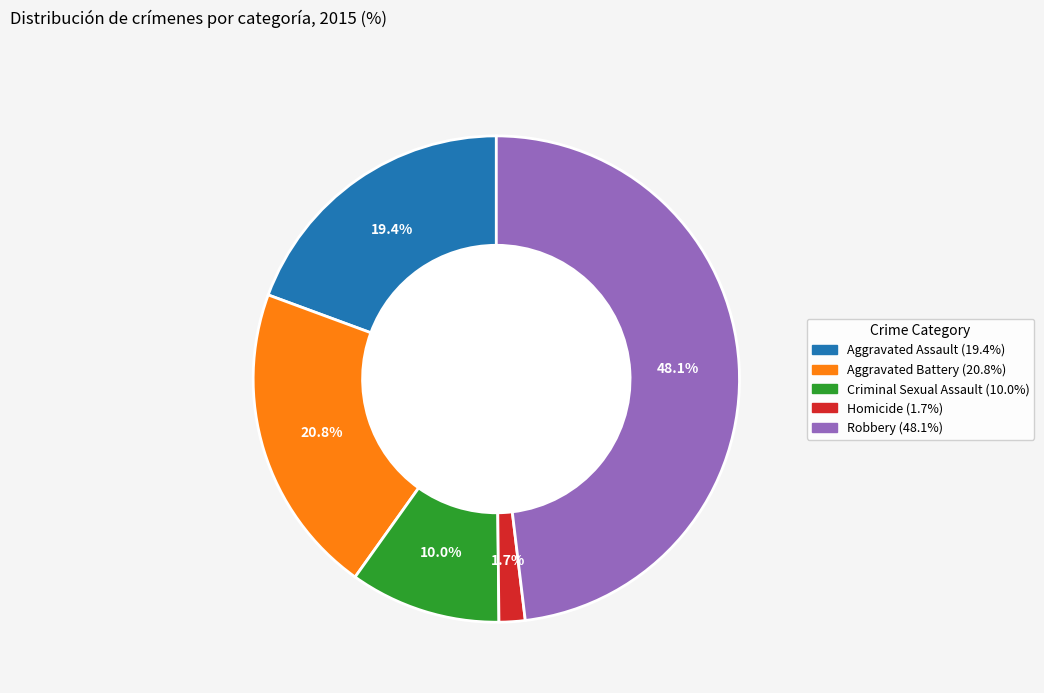

To the nearest percent, what portion does Aggravated Battery represent?

21%